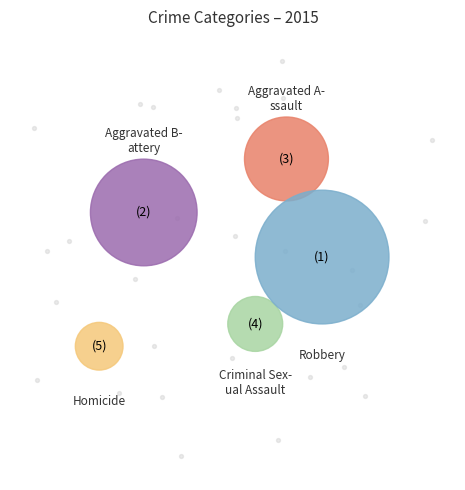

How many segments does this pie chart have?

5